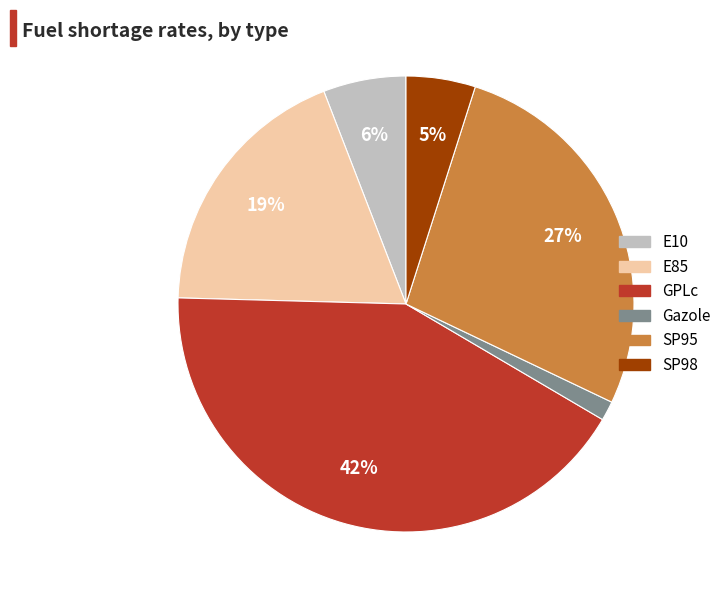

To the nearest percent, what is the difference between the SP95 and Gazole slice percentages?

26%